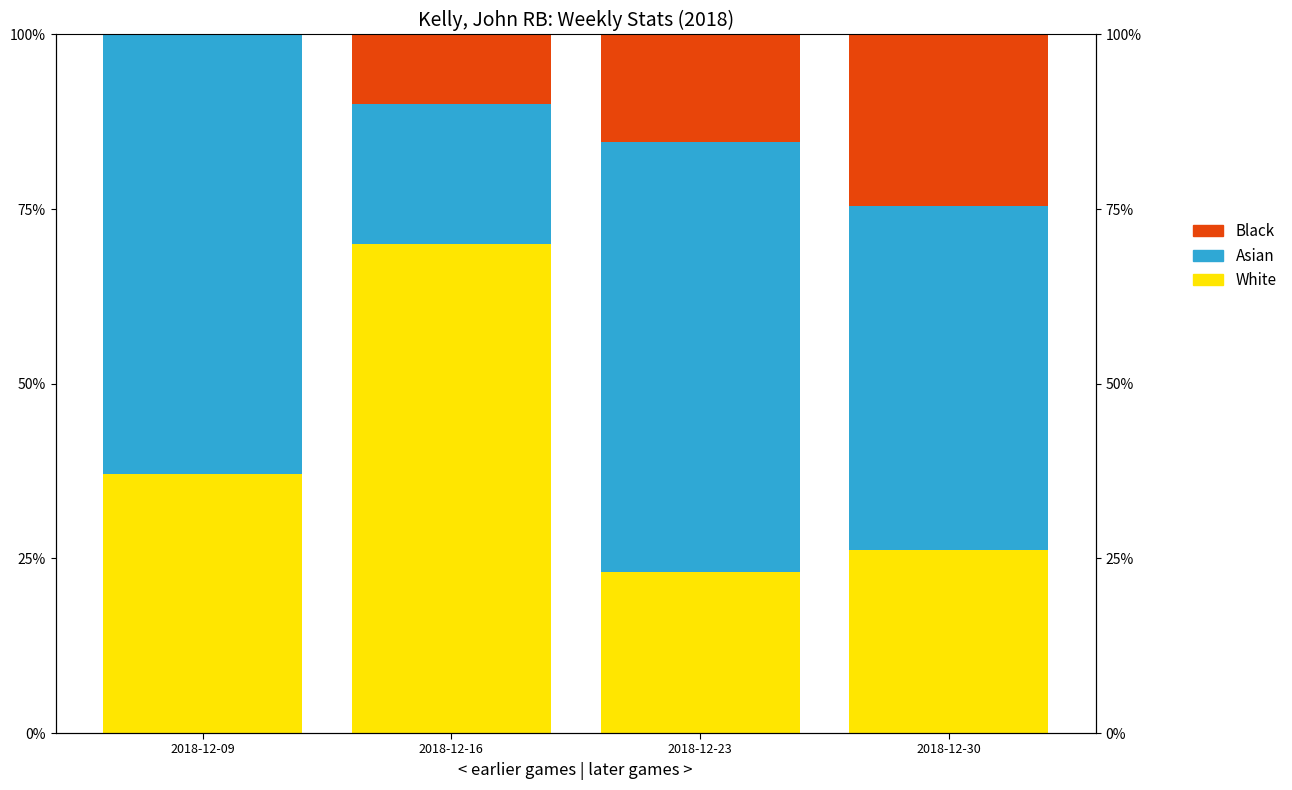

Reading left to right, list all the values displayed in this chart.

White: 0.4	0.7	0.2	0.3
Asian: 0.6	0.2	0.6	0.5
Black: 0.0	0.1	0.2	0.2